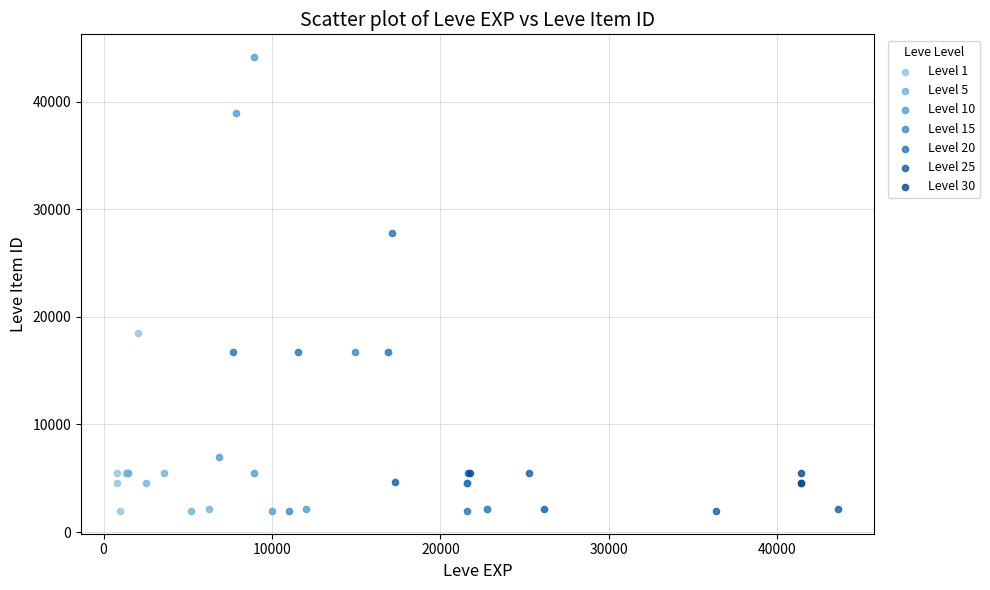

Which series contains the highest Y value?

Level 10